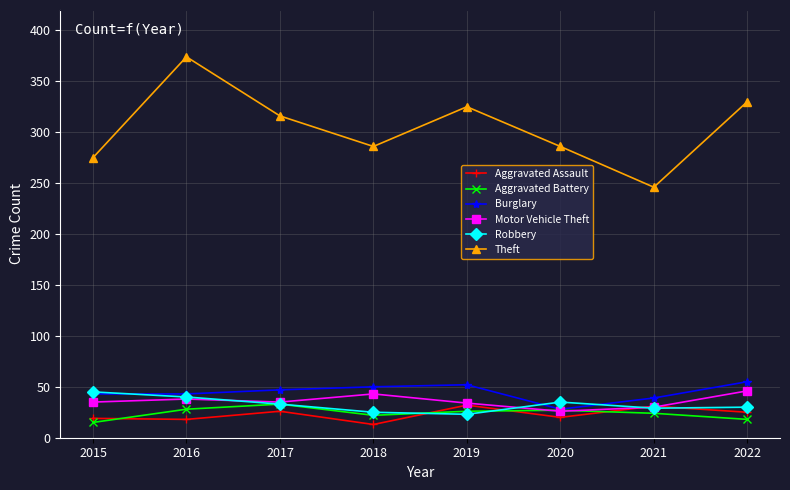

What is the difference between the highest and lowest values at 2022?

312